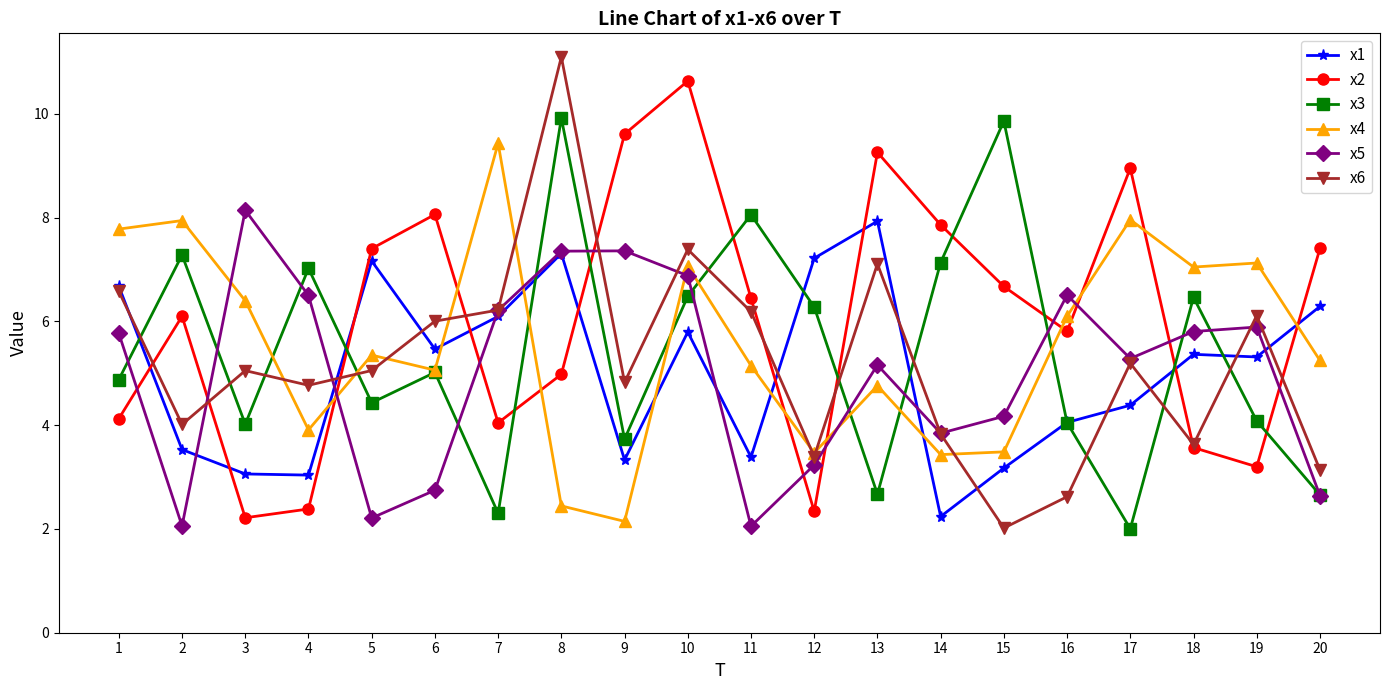

The x5 series shows 6.5 at 16. True or false?

True